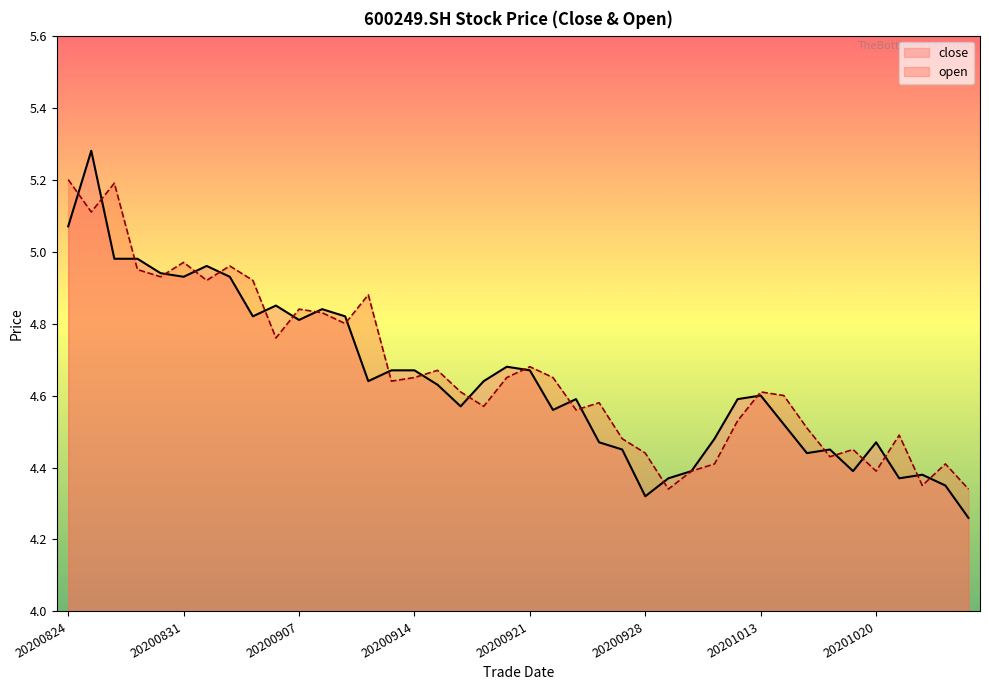

True or false: open has more than 0 interior local peaks.

True